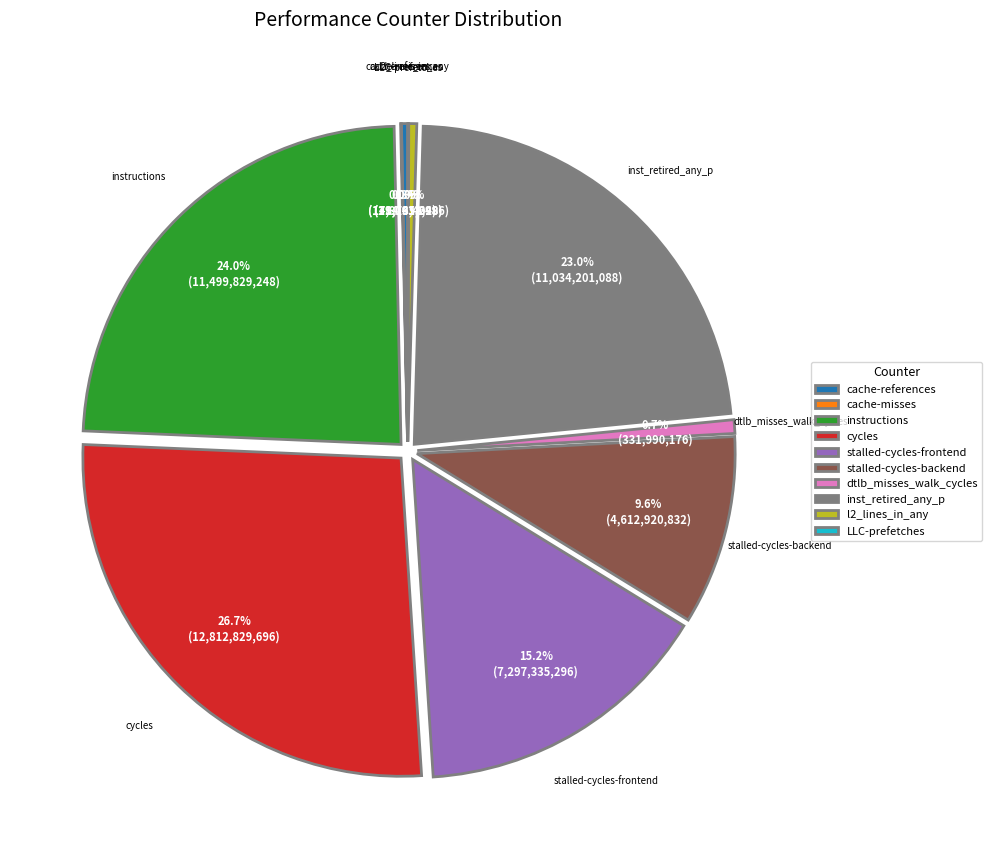

To the nearest percent, what percentage of the pie is cycles?

27%